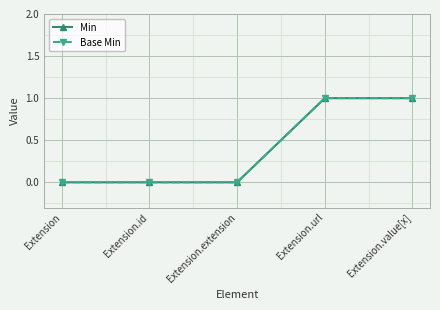

How many Min values are between 0 and 1?

5